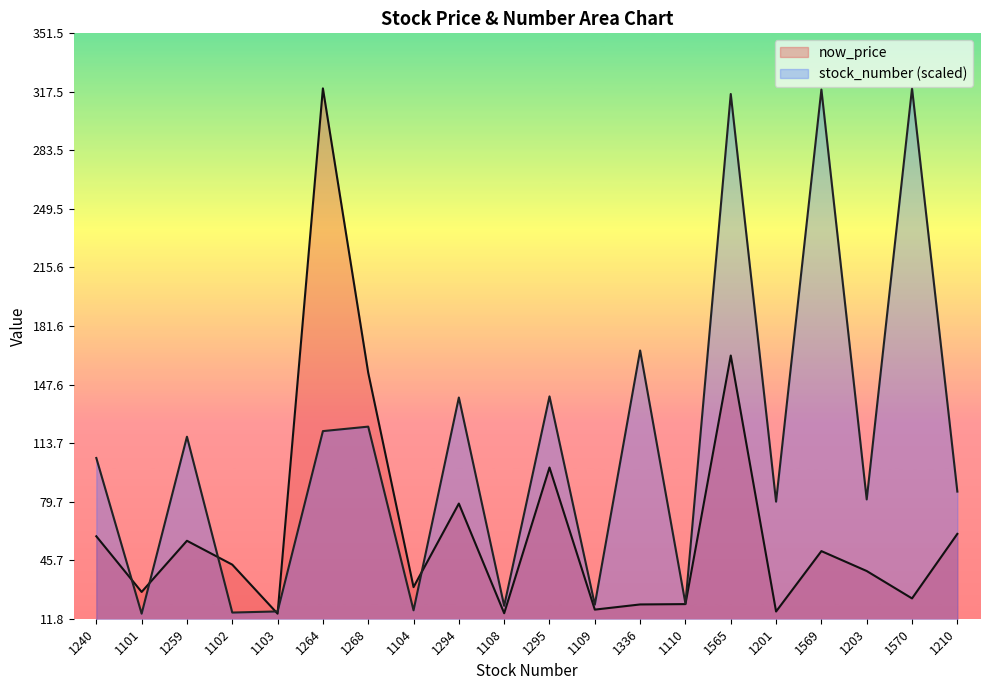

How many lines are shown in the chart?

2